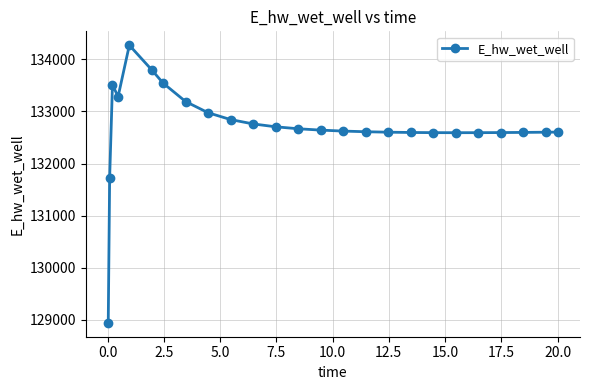

What is the greatest value displayed?

134271.0